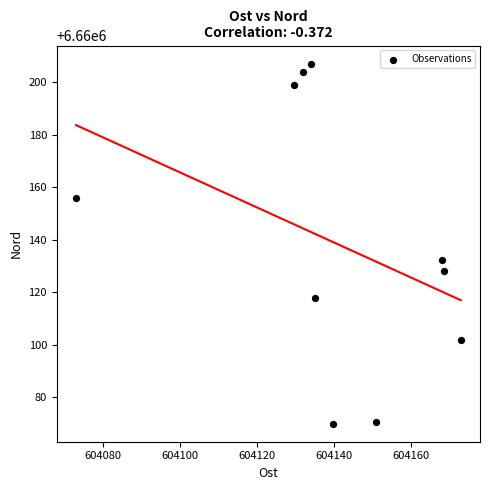

What is the average X value?

604140.5